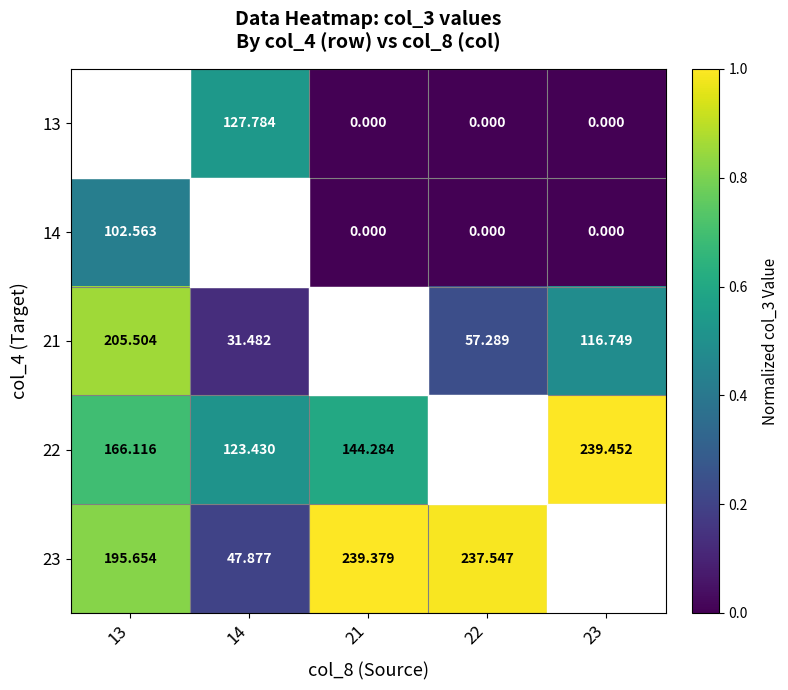

Is the value of 14 at 22 greater than the value of 13 at 14?

No